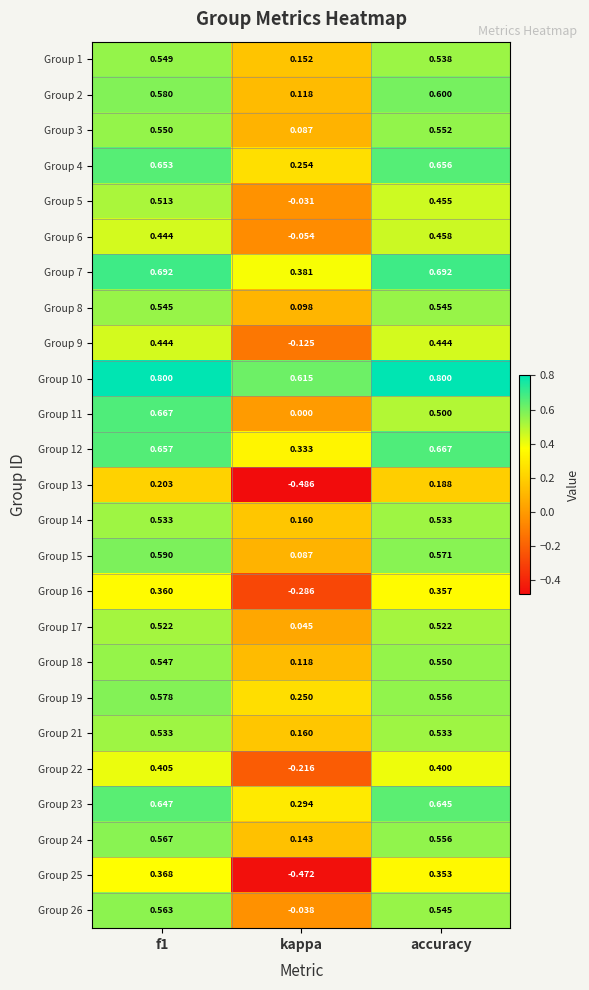

At which label is Group 10 closest to 0?

kappa